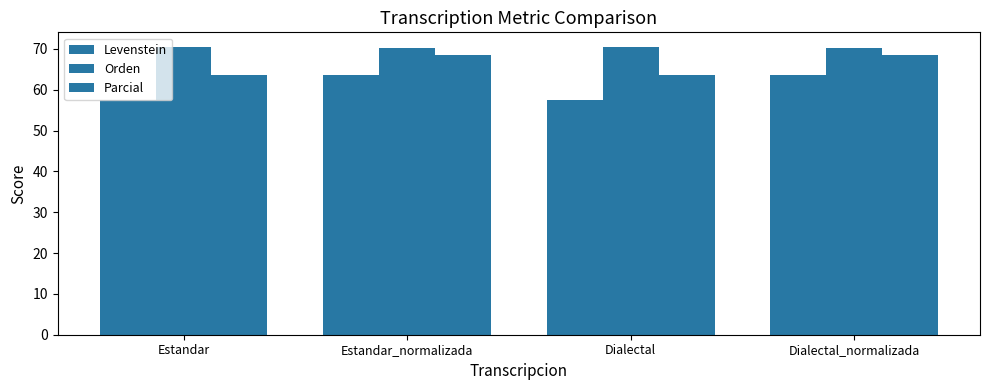

How many data points in Parcial are less than 68?

2